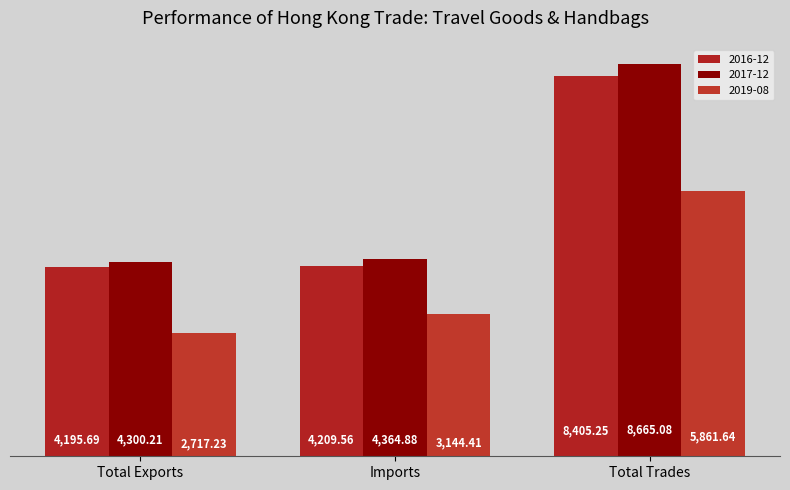

What is the lowest value of the 2017-12 series?

4300.2